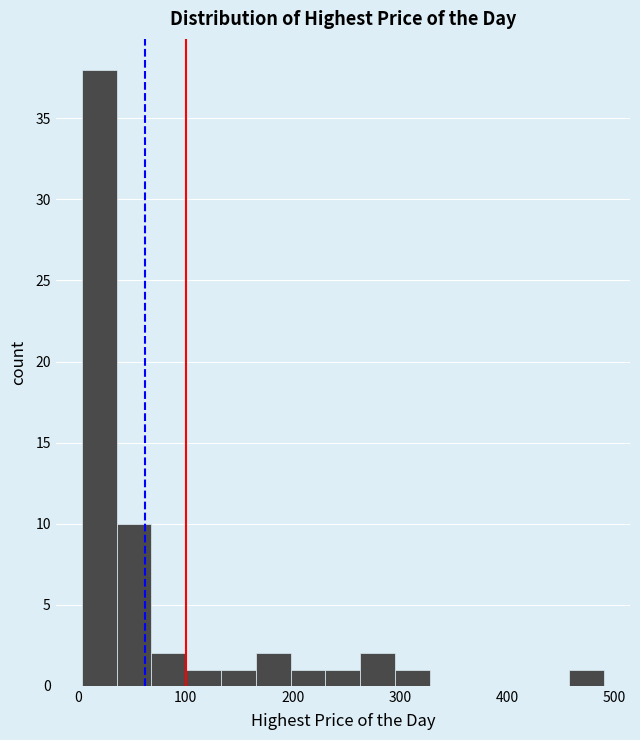

Read against the x-axis, roughly where is the centre of the tallest bar?

20